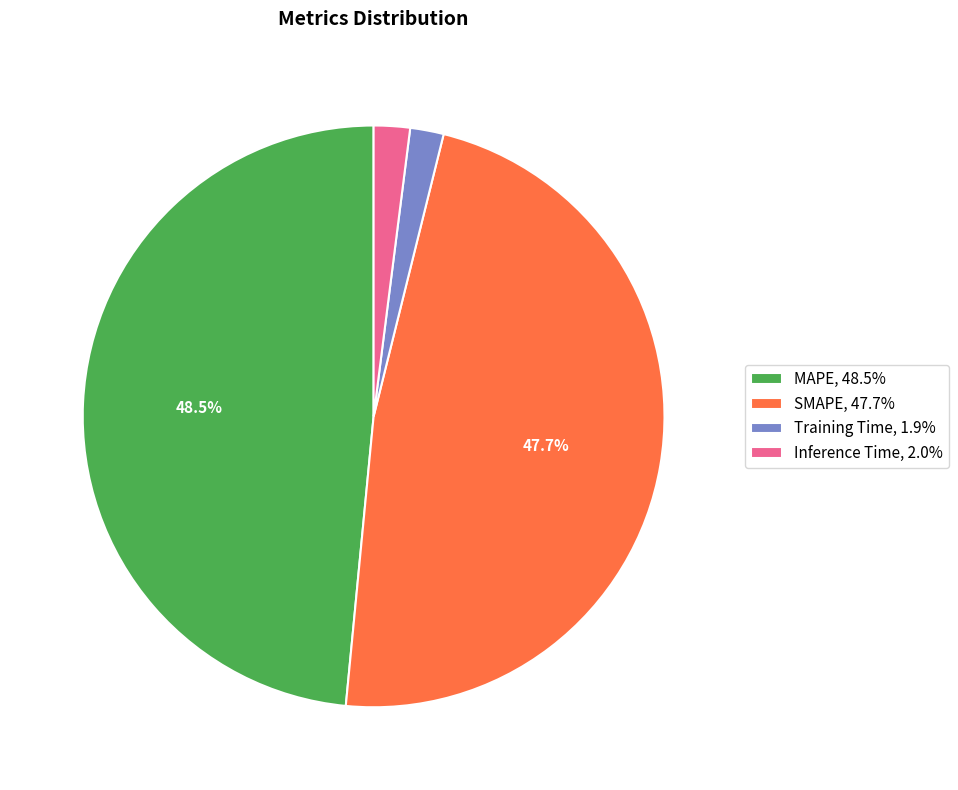

Does Training Time, 1.9% represent more than half of the total?

No